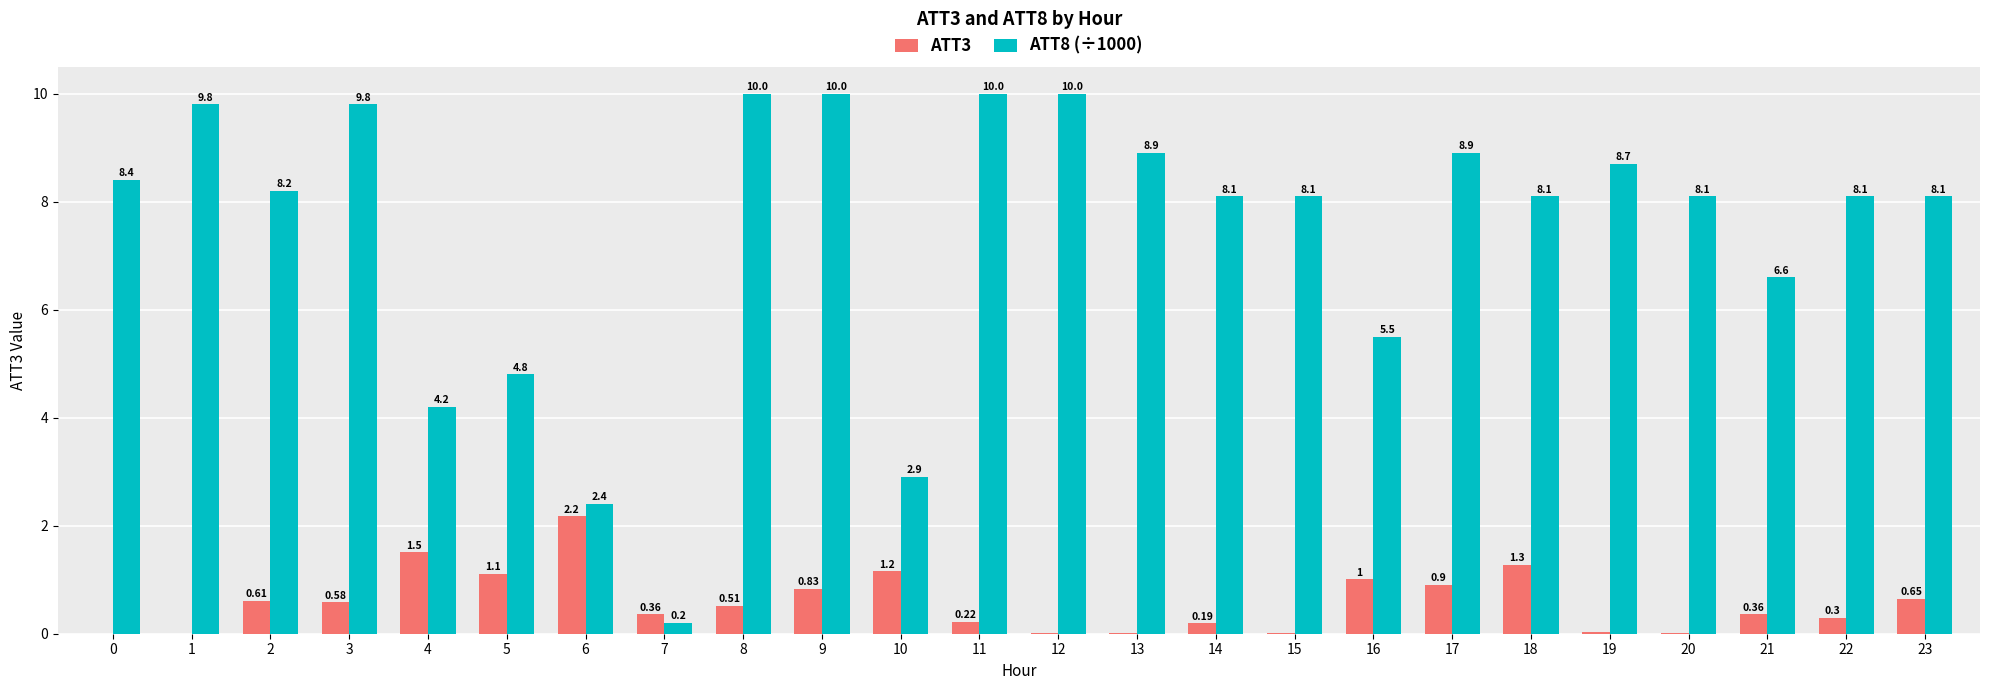

What is the sum of the ATT3 values at 20 and 4?

1.5